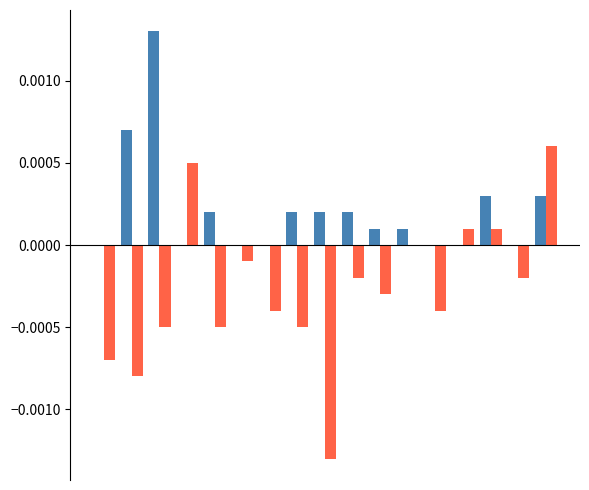

Are the bars horizontal?

No